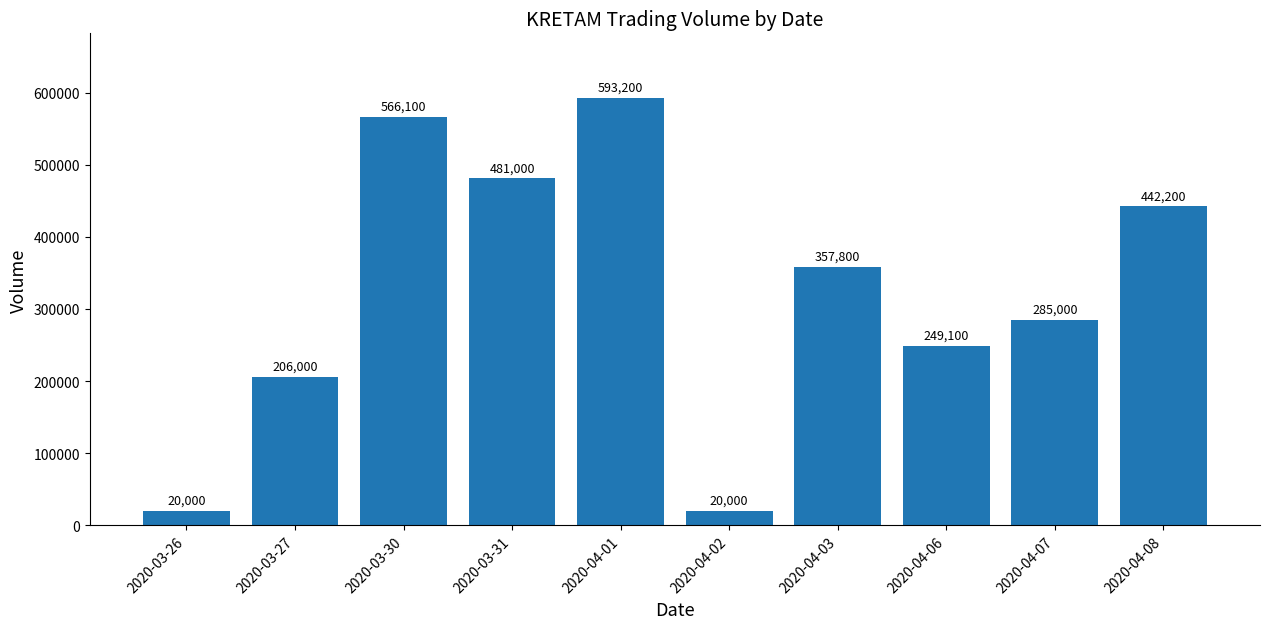

How many categories are shown in the chart?

10